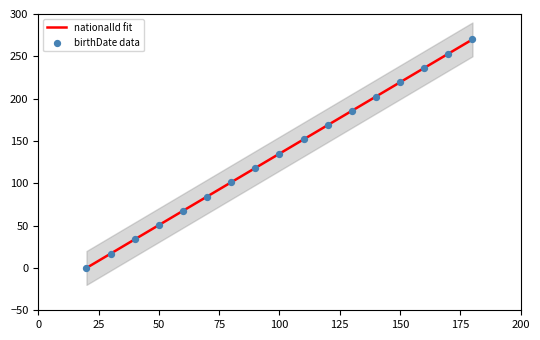

Which series contains the highest Y value?

nationalId fit